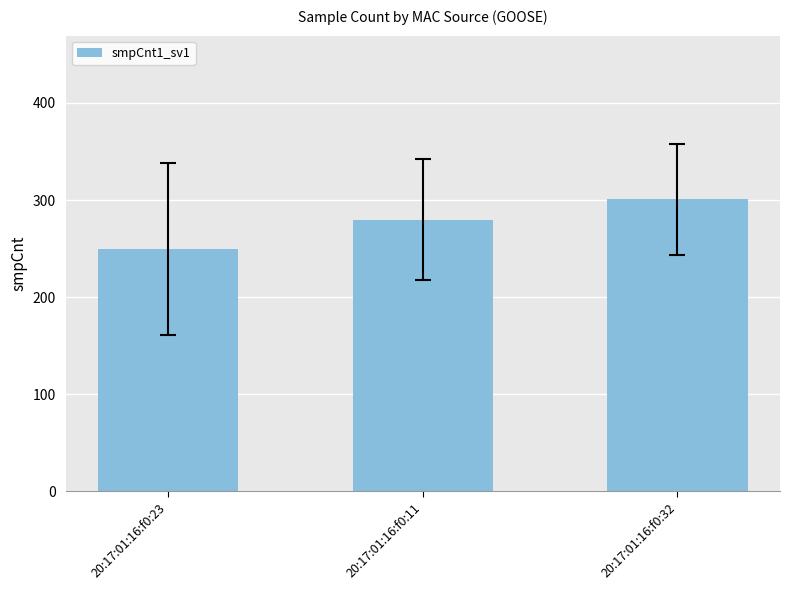

What is the difference between the maximum and minimum values?

51.5